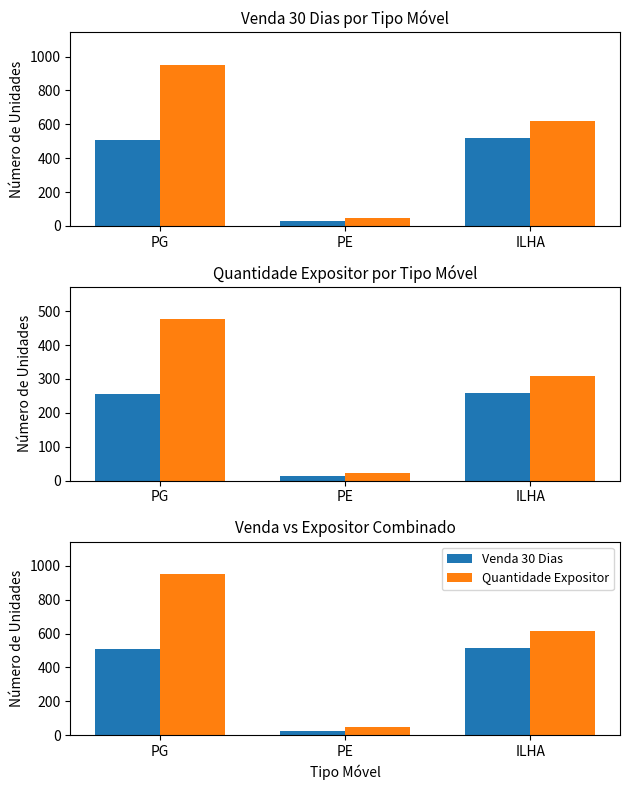

Which has a higher value, ILHA or PG?

ILHA